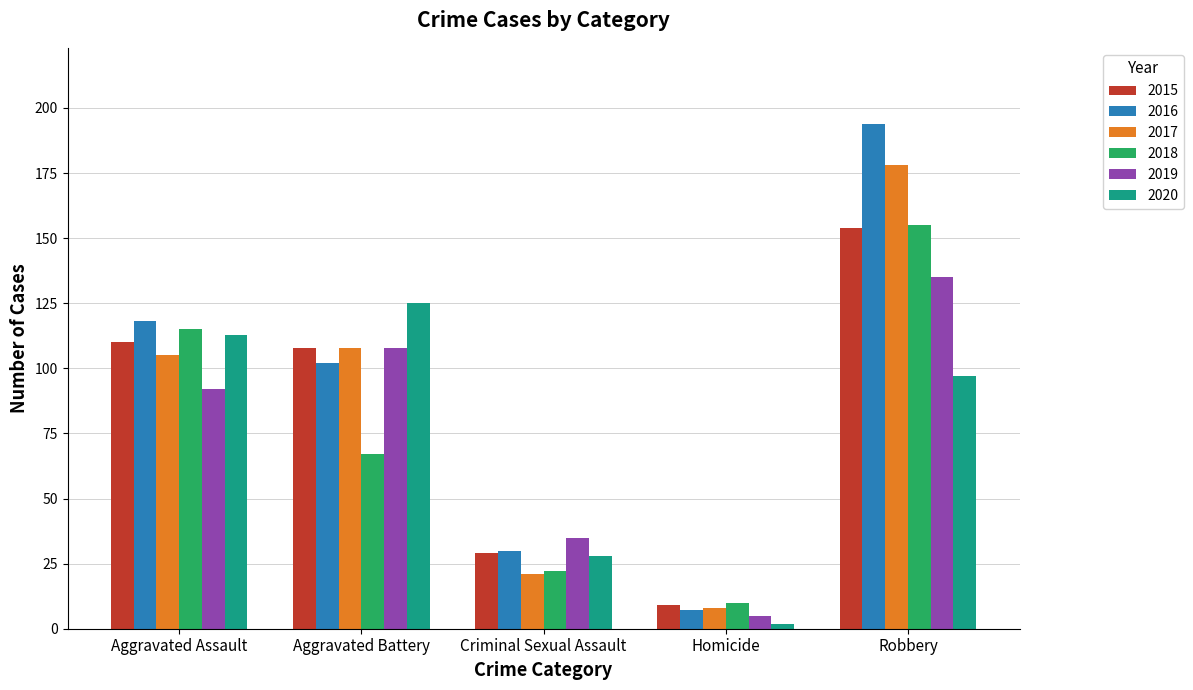

Which category has the highest value in the 2015 series?

Robbery